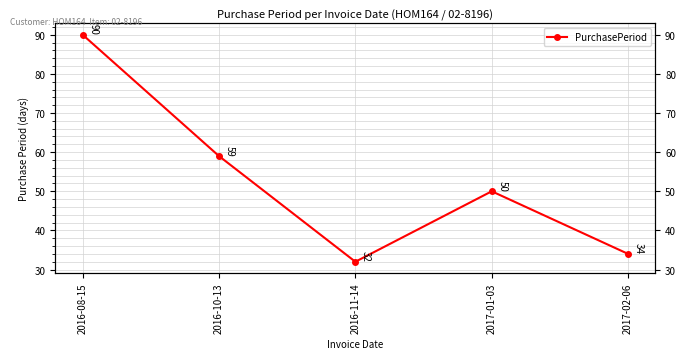

Where is the data nearest to the value 61?

2016-10-13